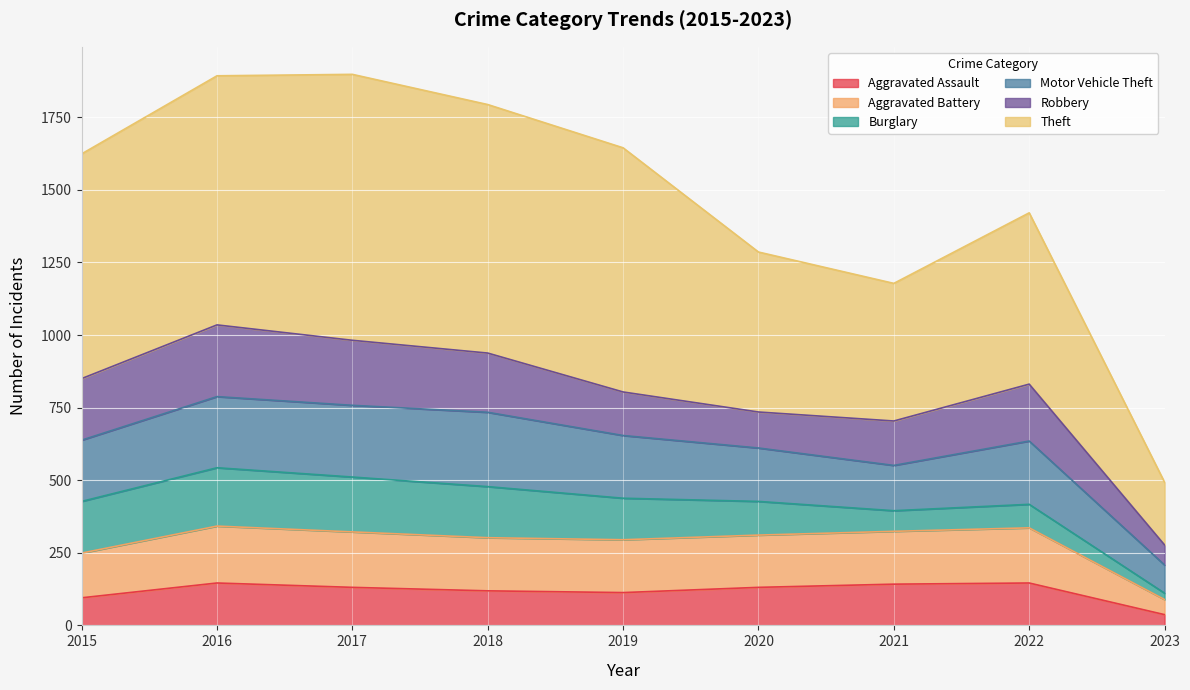

At which label does Aggravated Assault reach its minimum?

2023